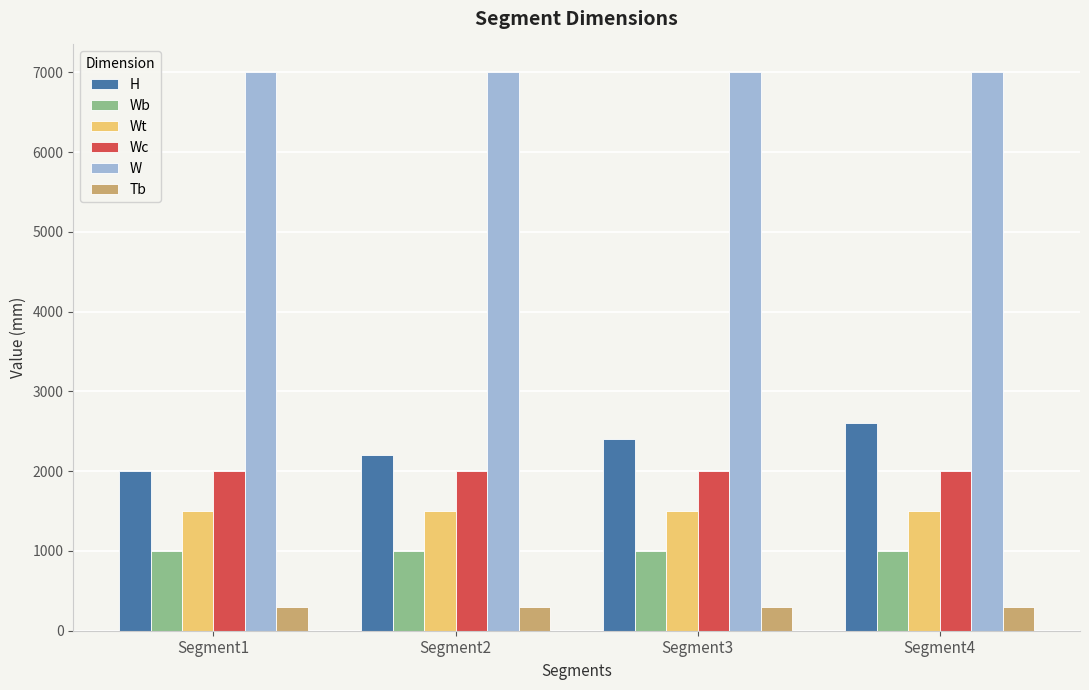

What value does the Wb series have at Segment2?

1000